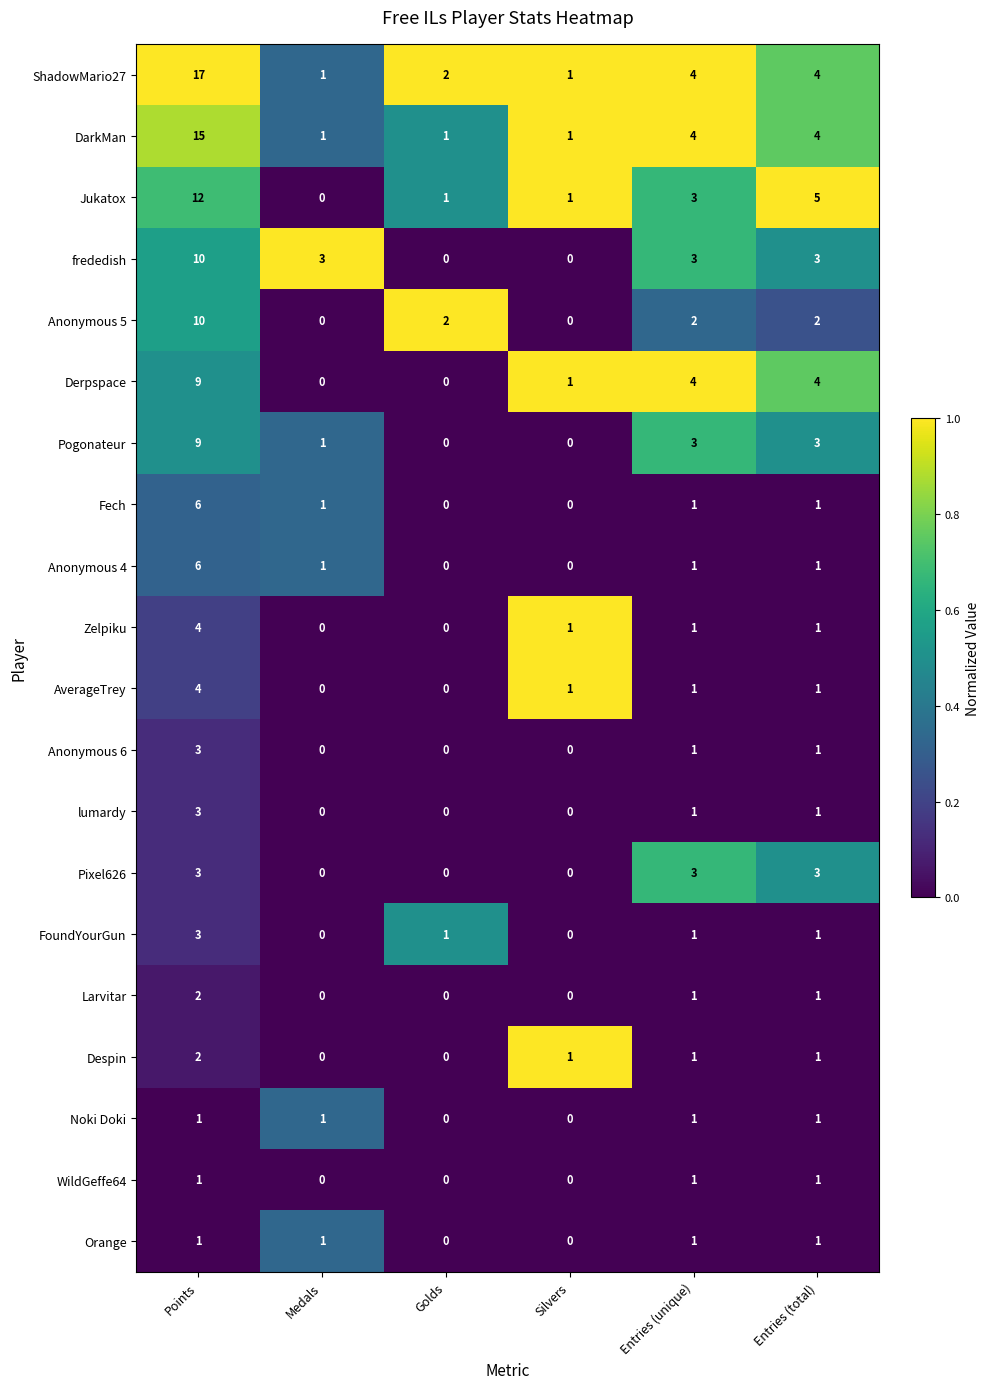

At how many categories does at least one series exceed 0?

6